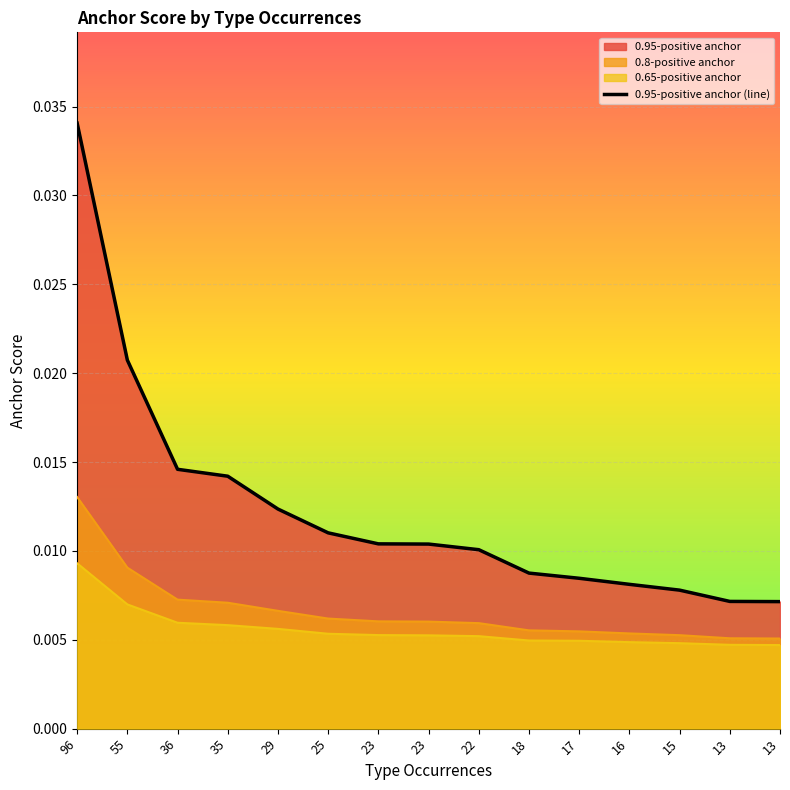

At which category is the sum across all series the highest?

96